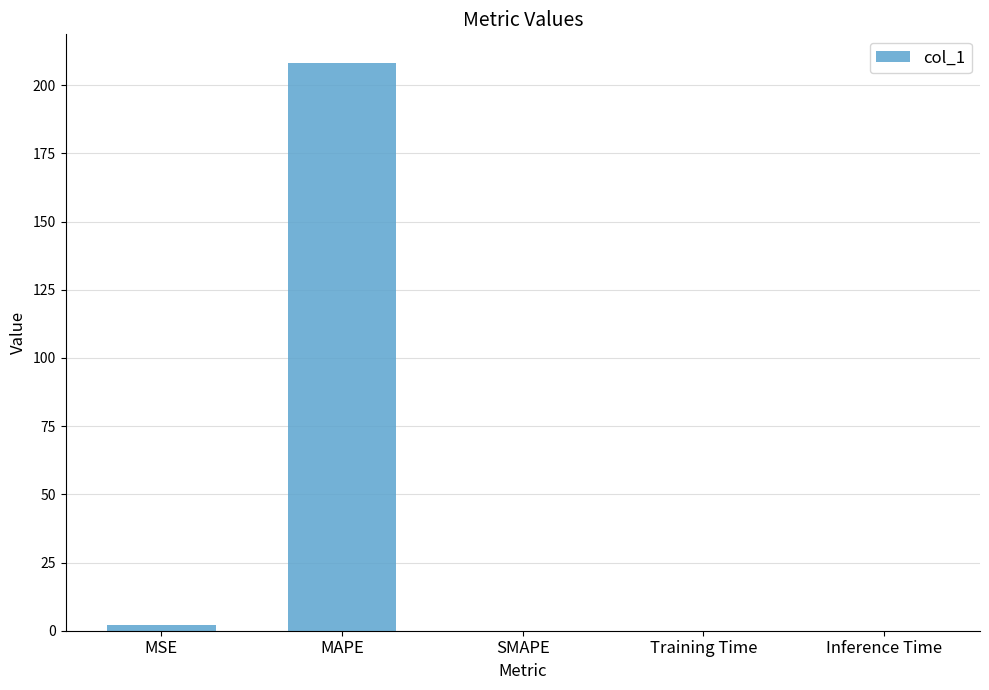

Where is the data nearest to the value 104?

MSE